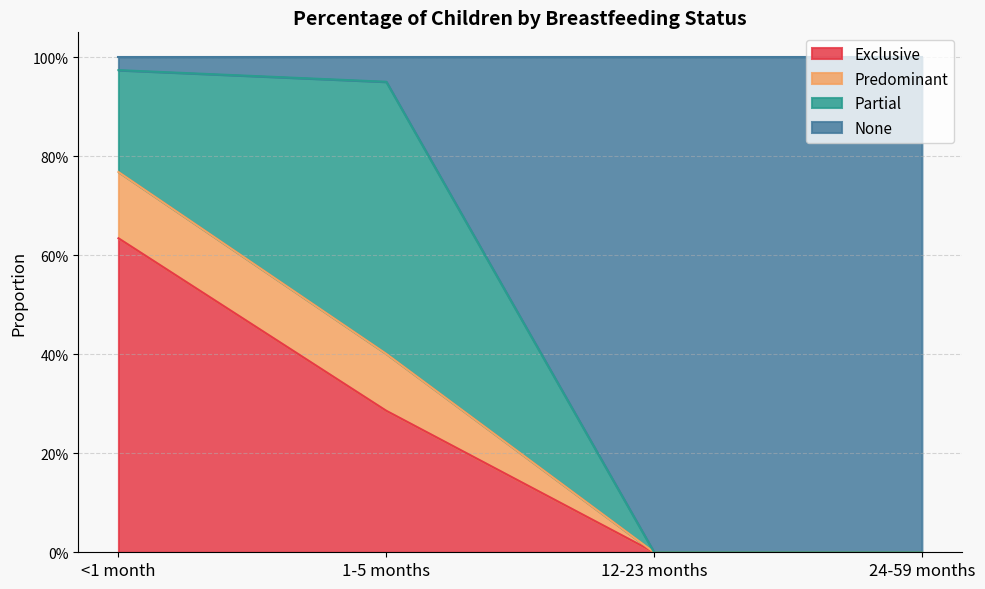

True or false: Exclusive has more than 1 interior local peaks.

False